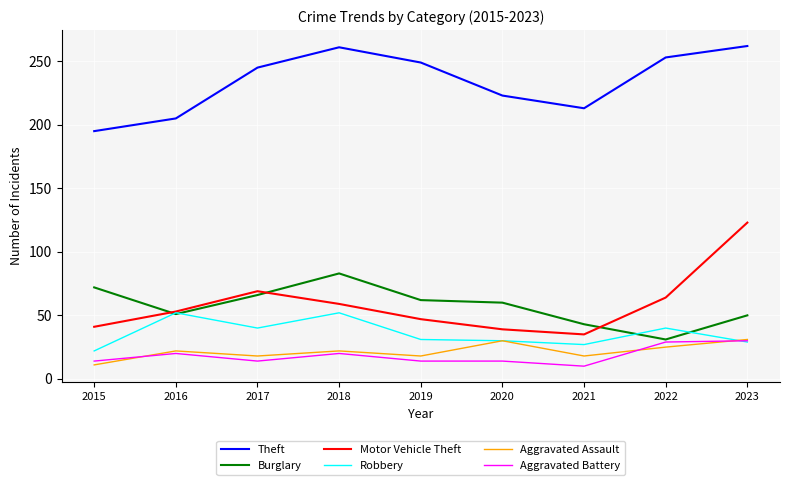

What is the sum of the Burglary values at 2016 and 2021?

94